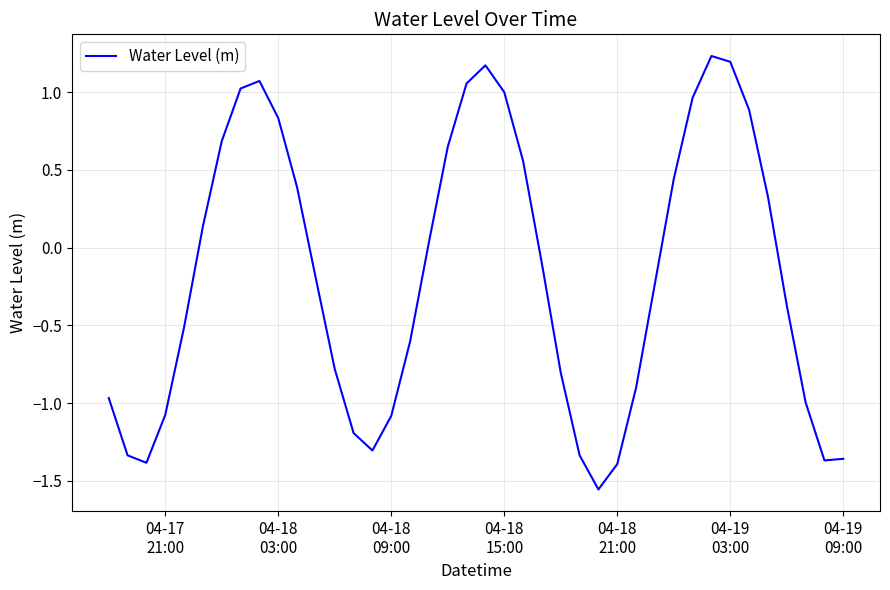

Does the chart have visible grid lines?

Yes